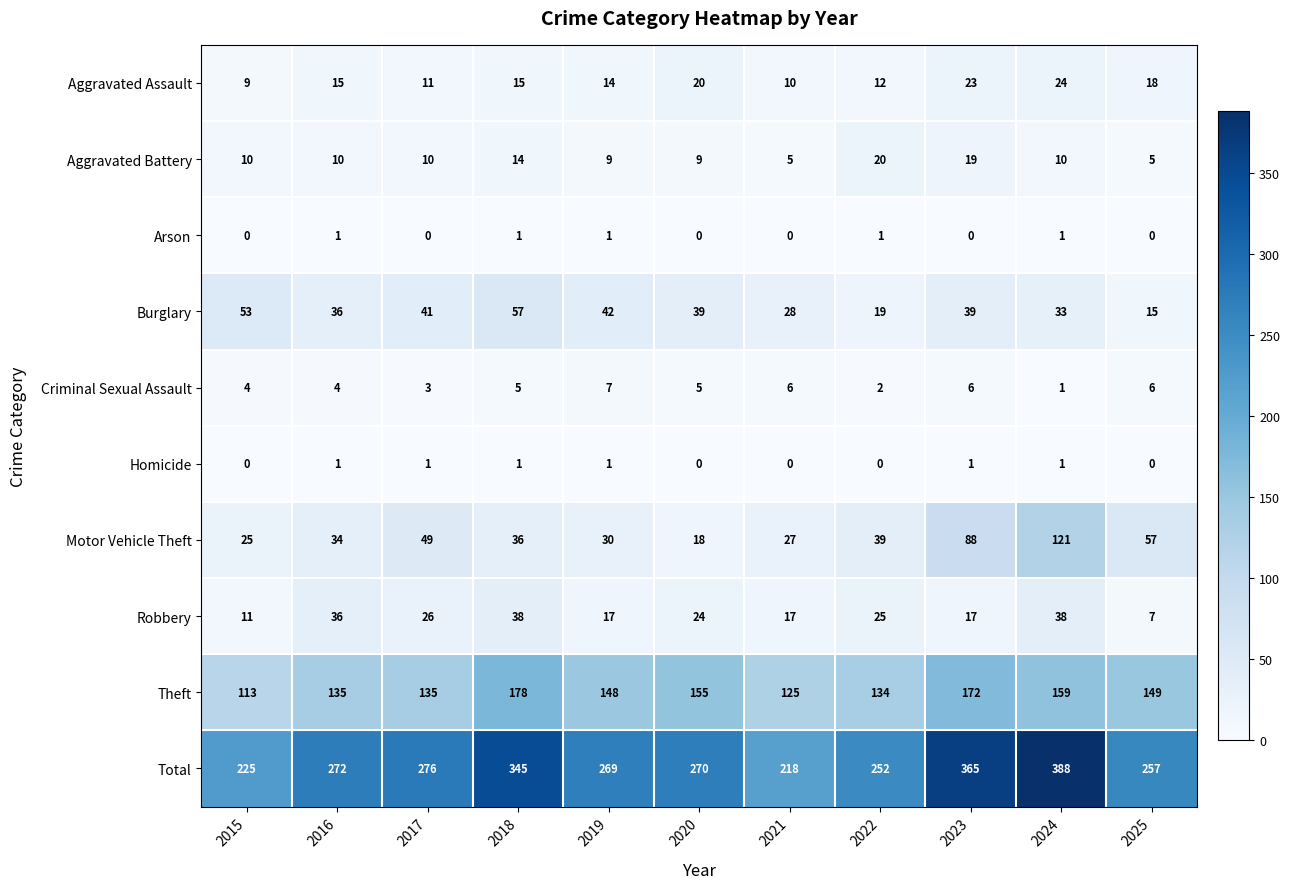

At how many categories does at least one series exceed 354?

2